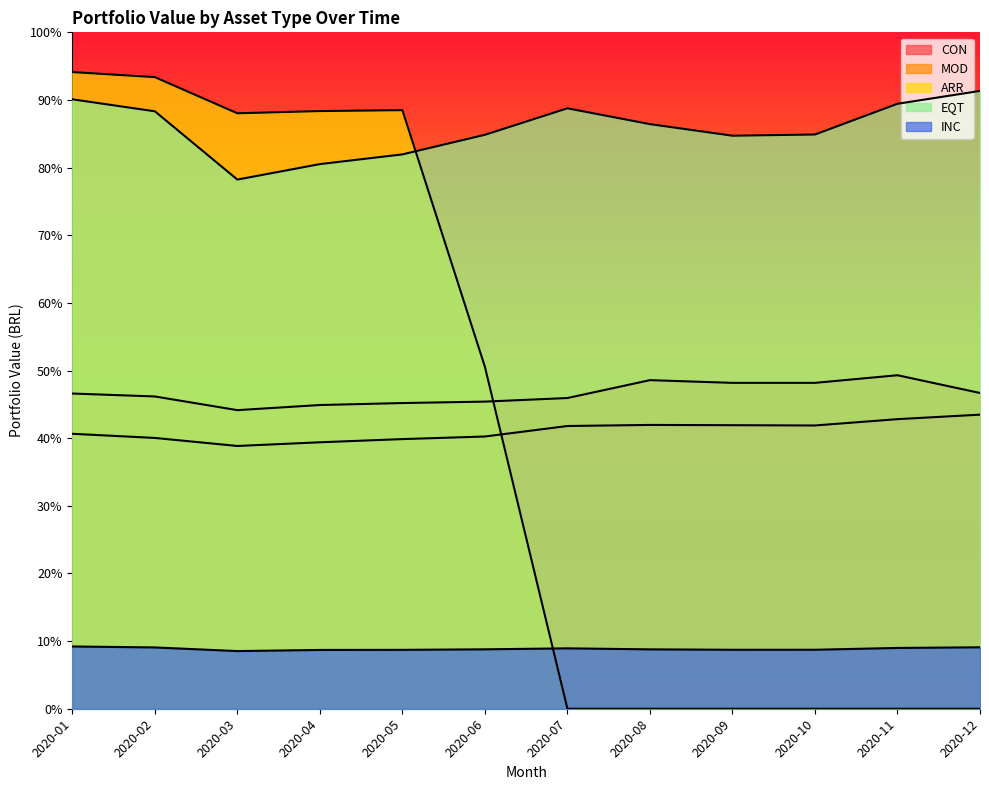

Which series has the largest total across all categories?

EQT